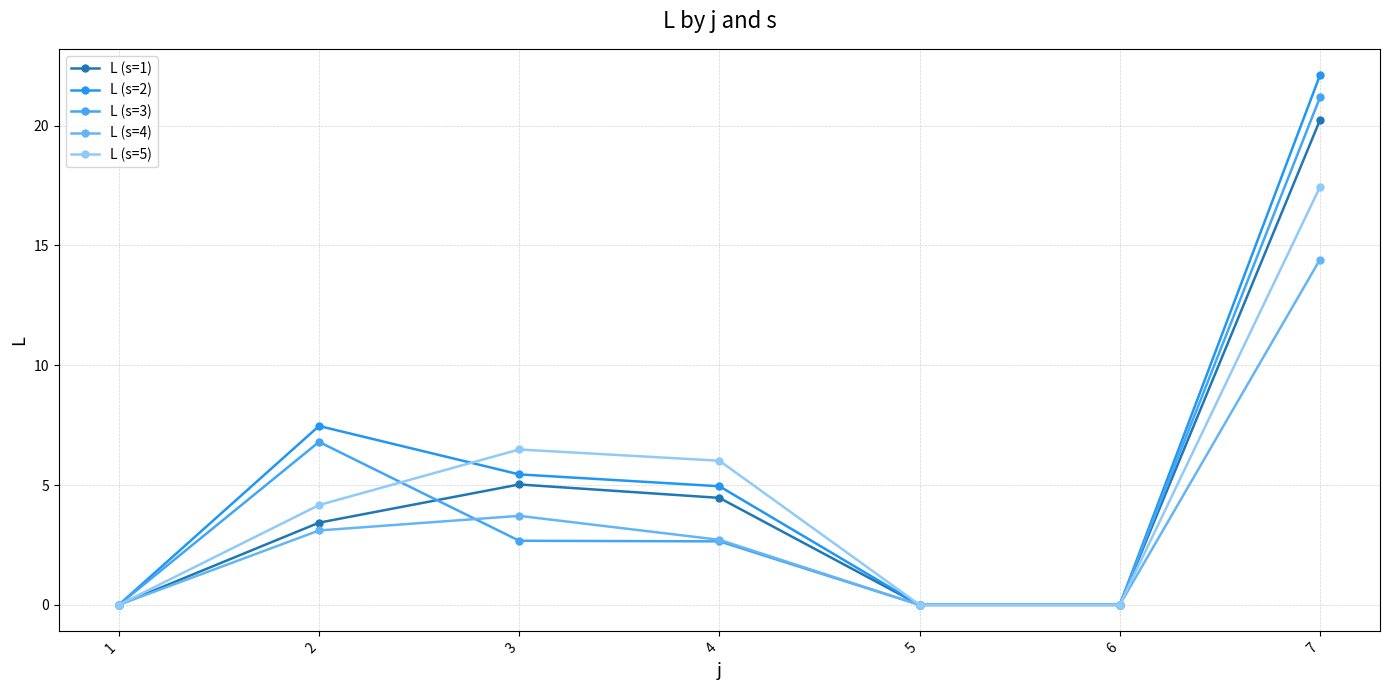

Count the number of categories in the chart.

7